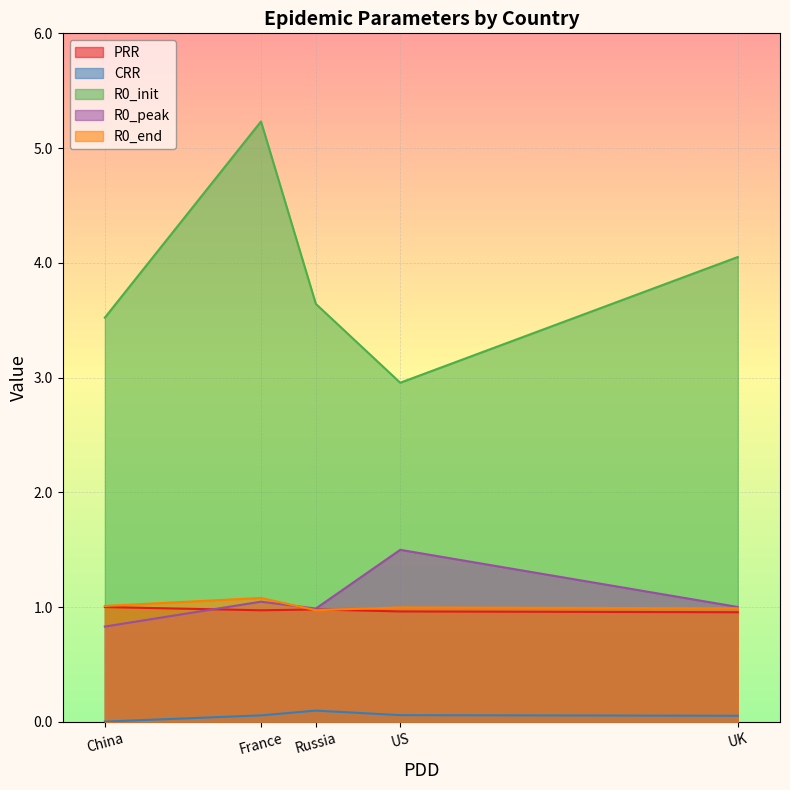

True or false: R0_init and R0_peak cross at least once.

False